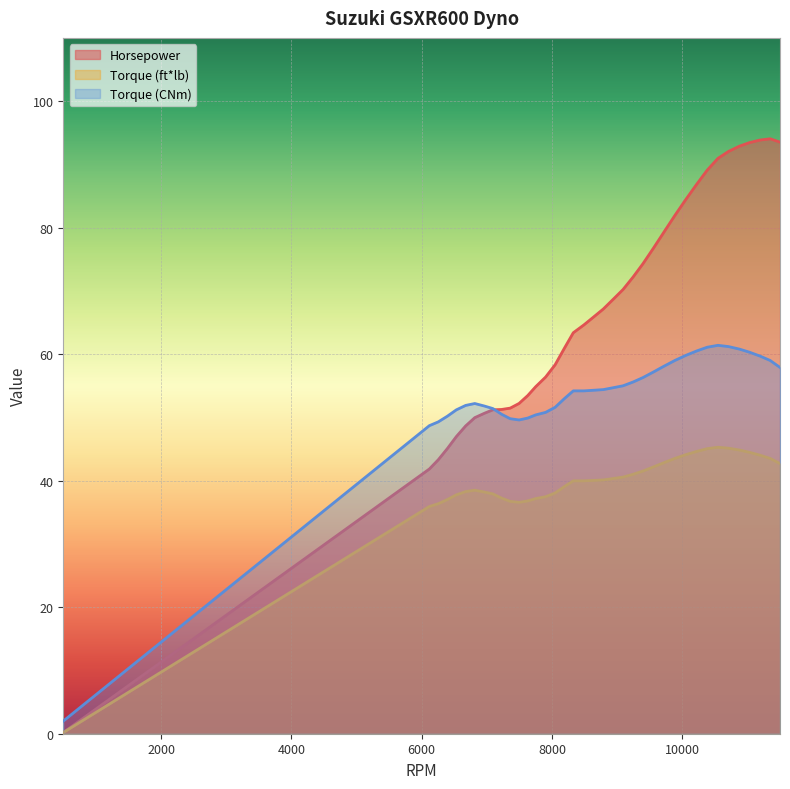

Reading left to right, what are all the values shown in this chart?

Horsepower: 0.2	41.8	43.3	45.1	47.0	48.7	50.0	50.7	51.2	51.3	51.5	52.2	53.5	54.9	56.4	58.3	61.0	63.4	64.6	65.9	67.1	68.7	70.2	72.2	74.3	76.8	79.3	81.9	84.4	86.8	89.1	91.0	92.1	92.9	93.5	93.8	94.1	93.5
Torque (ft*lb): 0.2	35.9	36.4	37.0	37.8	38.3	38.5	38.2	37.9	37.2	36.7	36.6	36.8	37.2	37.5	38.1	39.1	40.0	40.0	40.0	40.1	40.3	40.6	41.0	41.5	42.2	42.9	43.5	44.1	44.6	45.1	45.3	45.1	44.8	44.5	44.0	43.5	42.7
Torque (CNm): 2.0	48.7	49.3	50.2	51.2	51.9	52.2	51.8	51.4	50.5	49.8	49.6	49.9	50.4	50.8	51.6	53.0	54.2	54.2	54.3	54.4	54.7	55.0	55.6	56.3	57.2	58.1	59.0	59.8	60.5	61.1	61.4	61.2	60.8	60.3	59.7	59.0	57.9